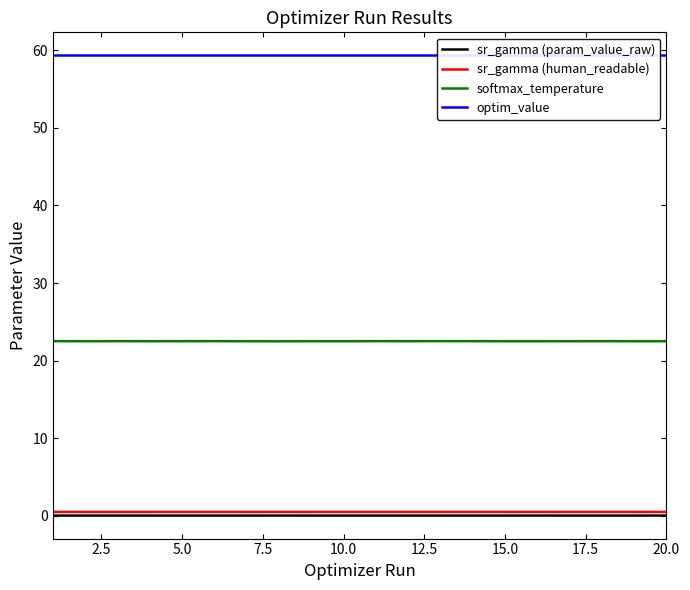

True or false: softmax_temperature and sr_gamma (param_value_raw) intersect in this chart.

False